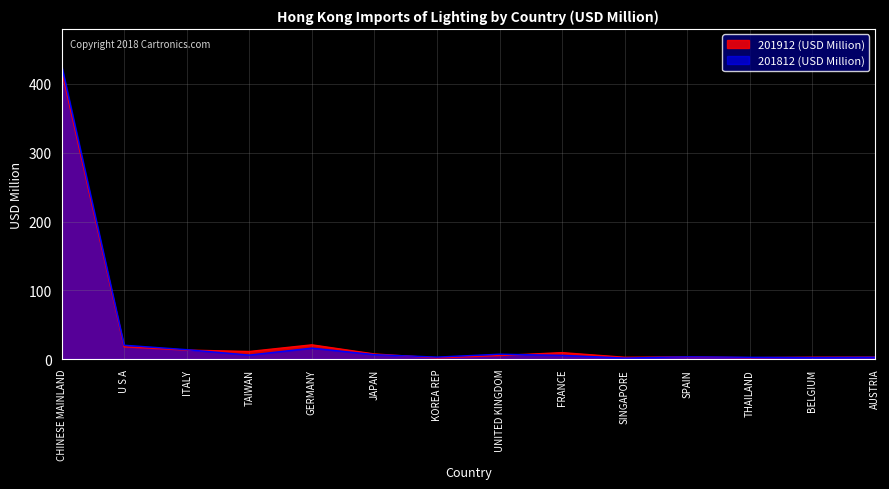

True or false: 201912 (USD Million) has more than 1 interior local peaks.

True